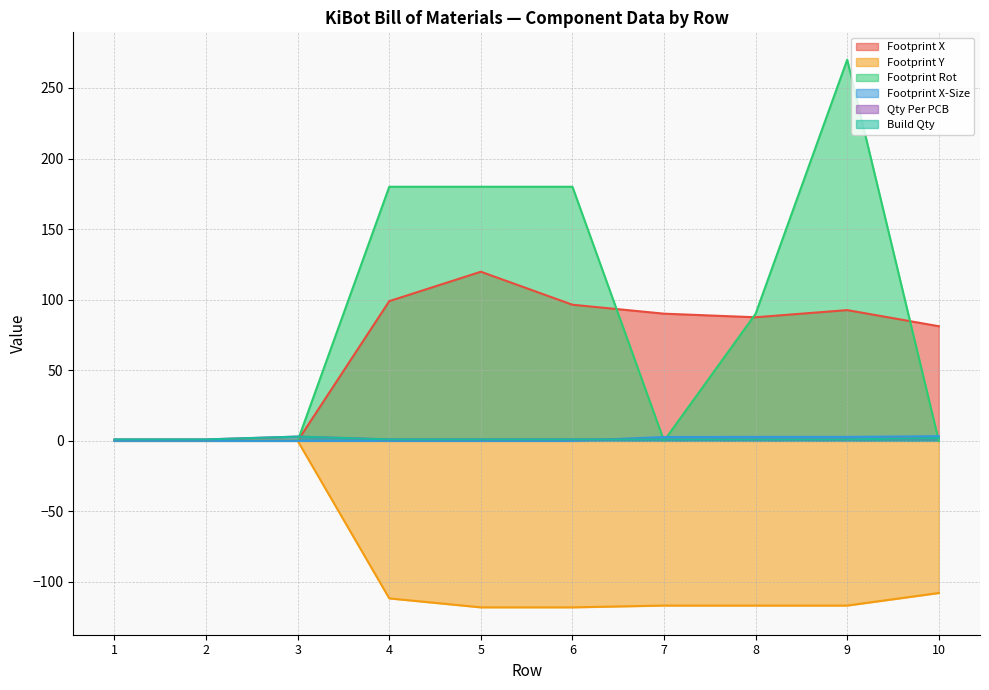

Rank the categories by Qty Per PCB value from highest to lowest.

3, 10, 1, 2, 4, 5, 6, 7, 8, 9